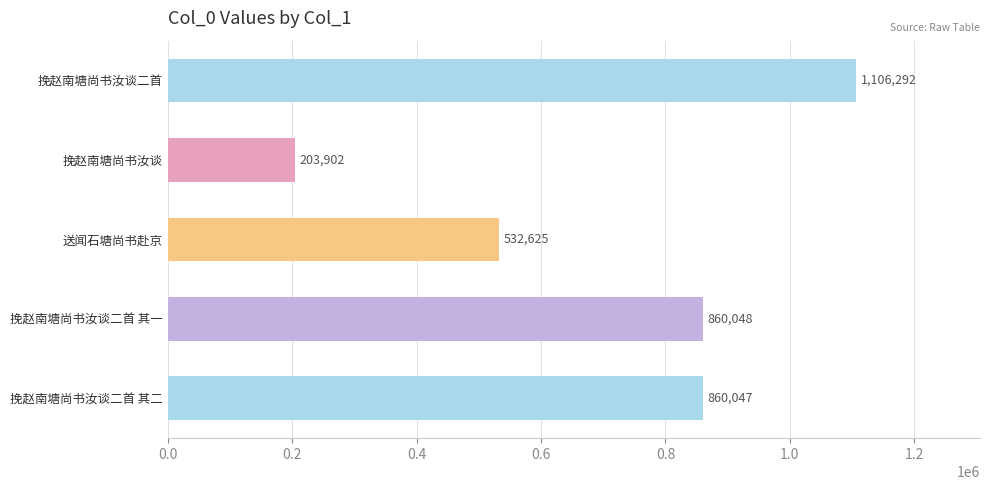

What is the difference between the maximum and minimum values?

902390